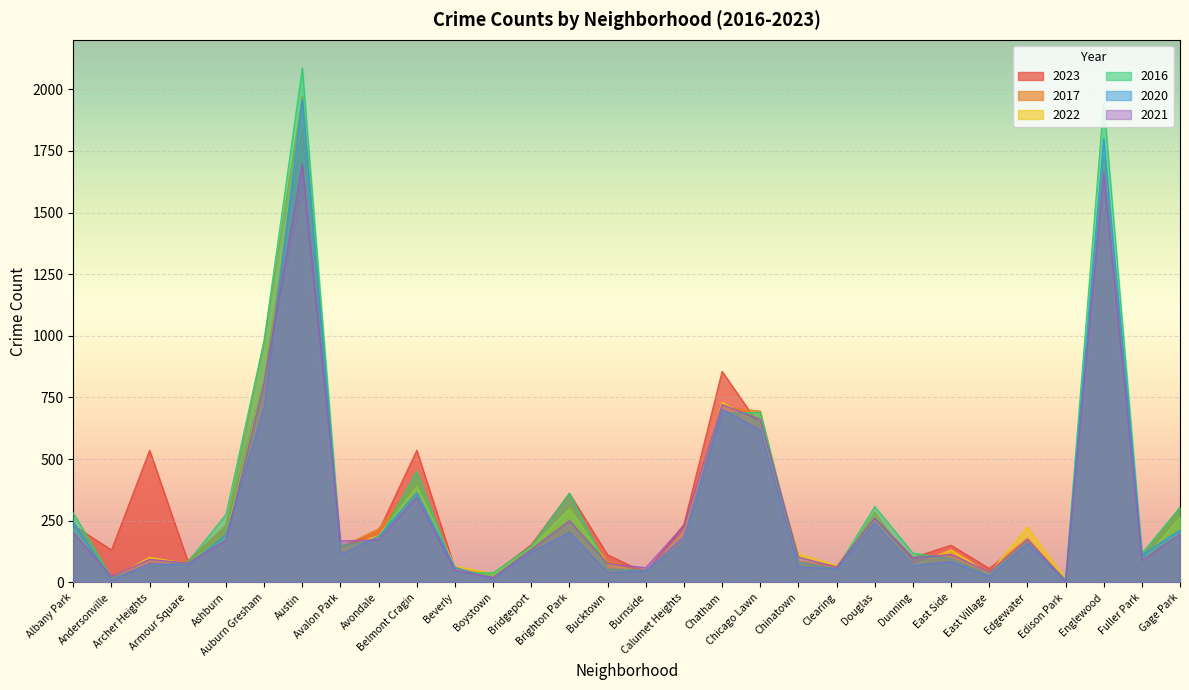

What are all the series names shown in the legend?

2023, 2017, 2022, 2016, 2020, 2021